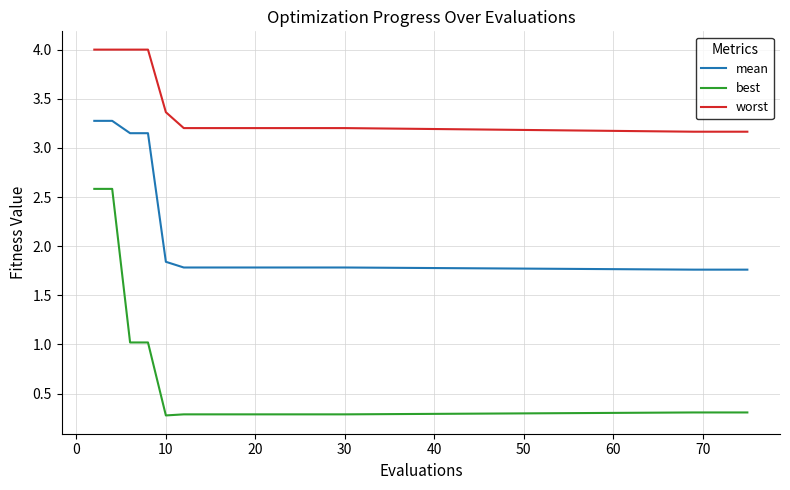

Rank the series by their maximum value, from highest to lowest.

worst, mean, best